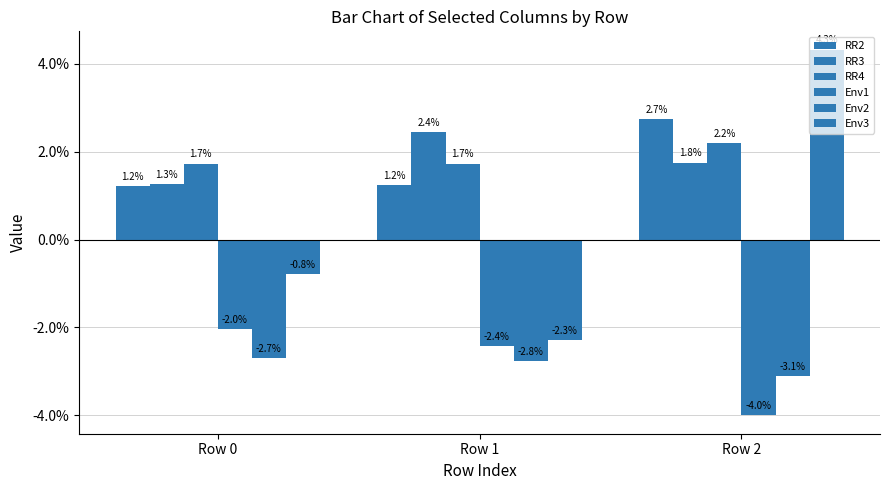

Are the bars horizontal?

No